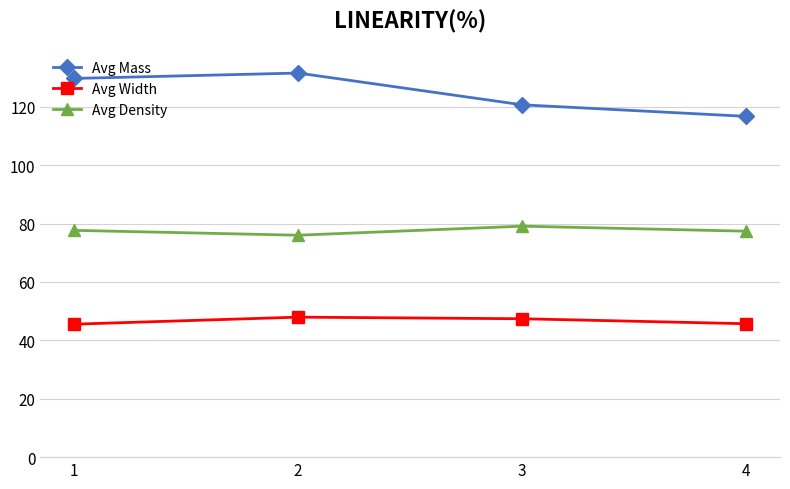

True or false: Avg Width has a value of 47.9 at 2.

True